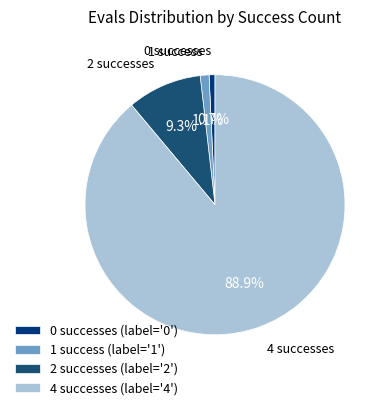

What is the largest slice in the pie chart?

4 successes